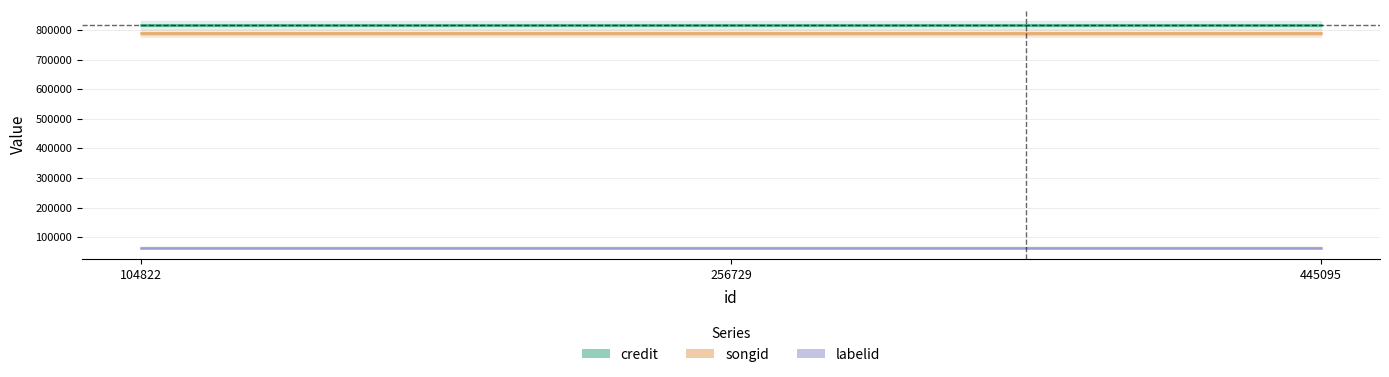

What are all the series names shown in the legend?

credit, songid, labelid